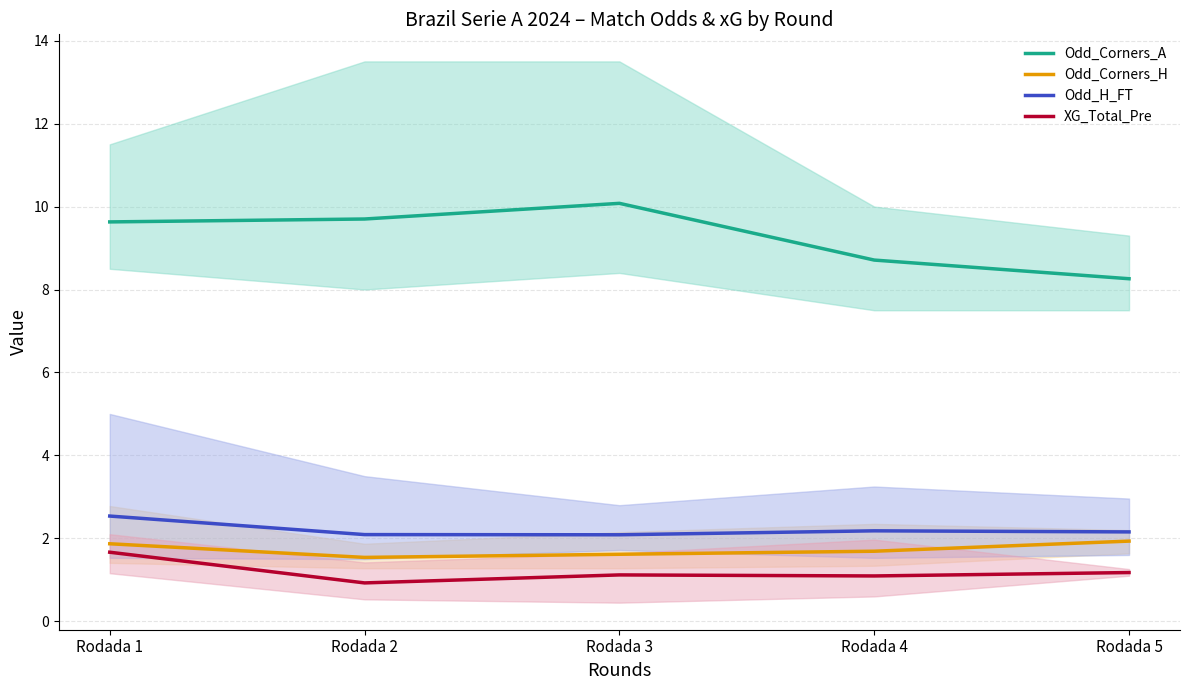

Is it true that XG_Total_Pre equals 3.0 at Rodada 1?

False